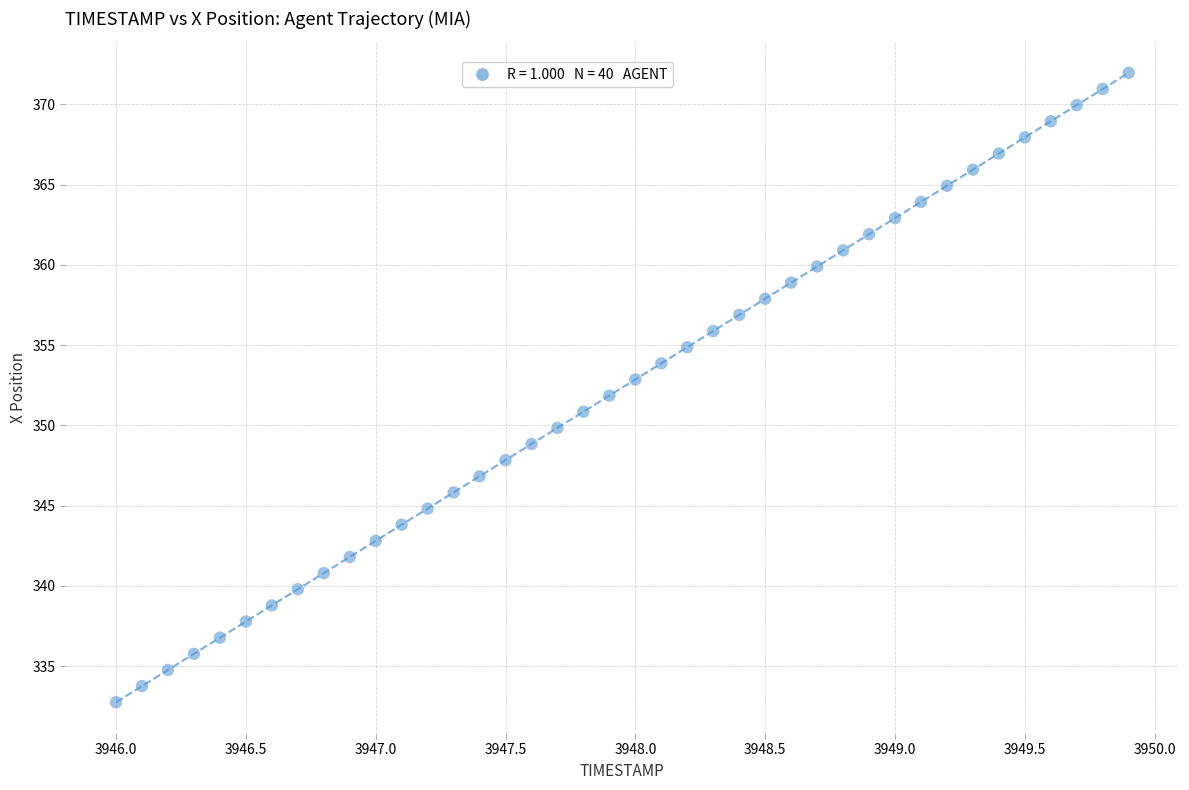

What is the range of Y values (max minus min)?

39.2